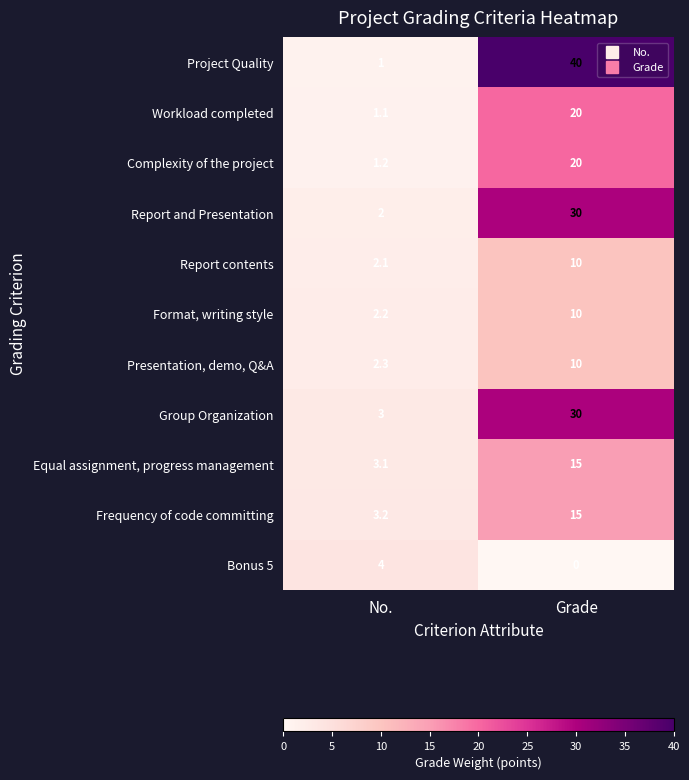

Between No. and Grade, which series saw the biggest shift?

Project Quality